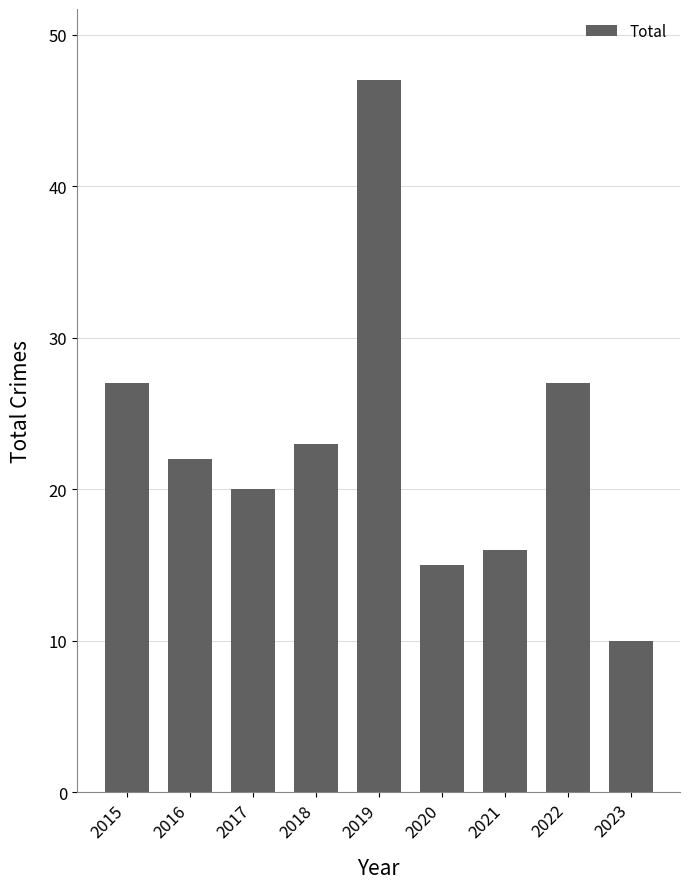

Approximately how many times larger is the value at 2017 compared to 2015?

0.7